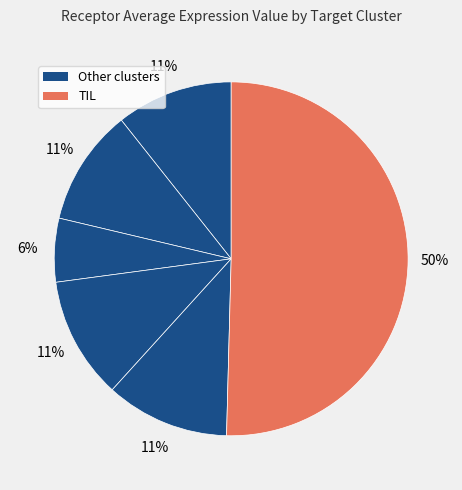

How many segments does this pie chart have?

6